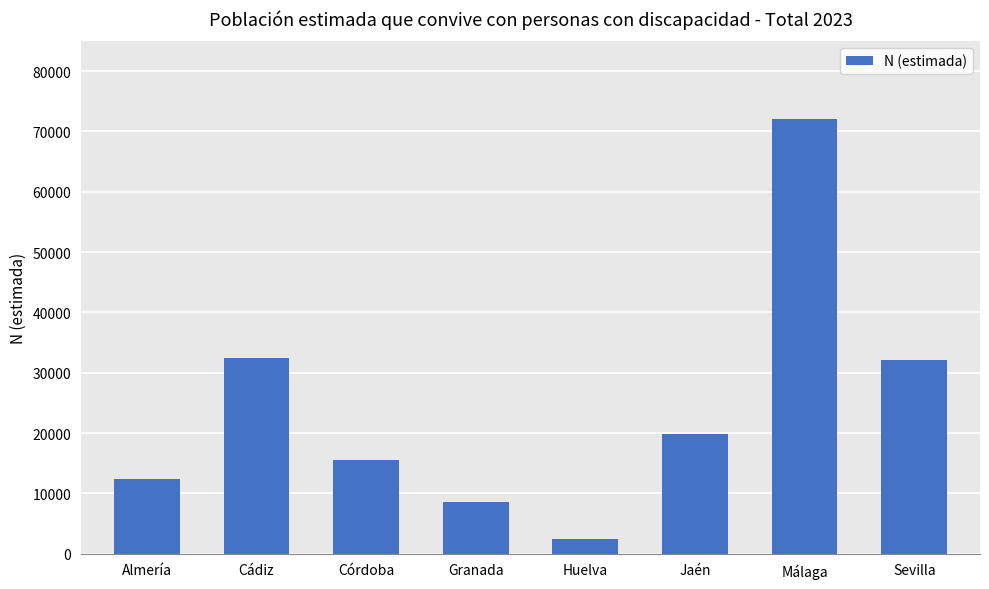

Are the bars grouped side by side (vs. stacked)?

No